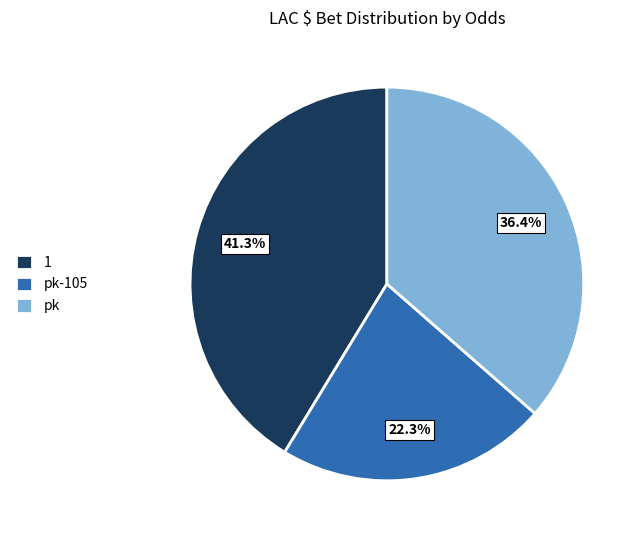

Count the number of slices in the pie.

3